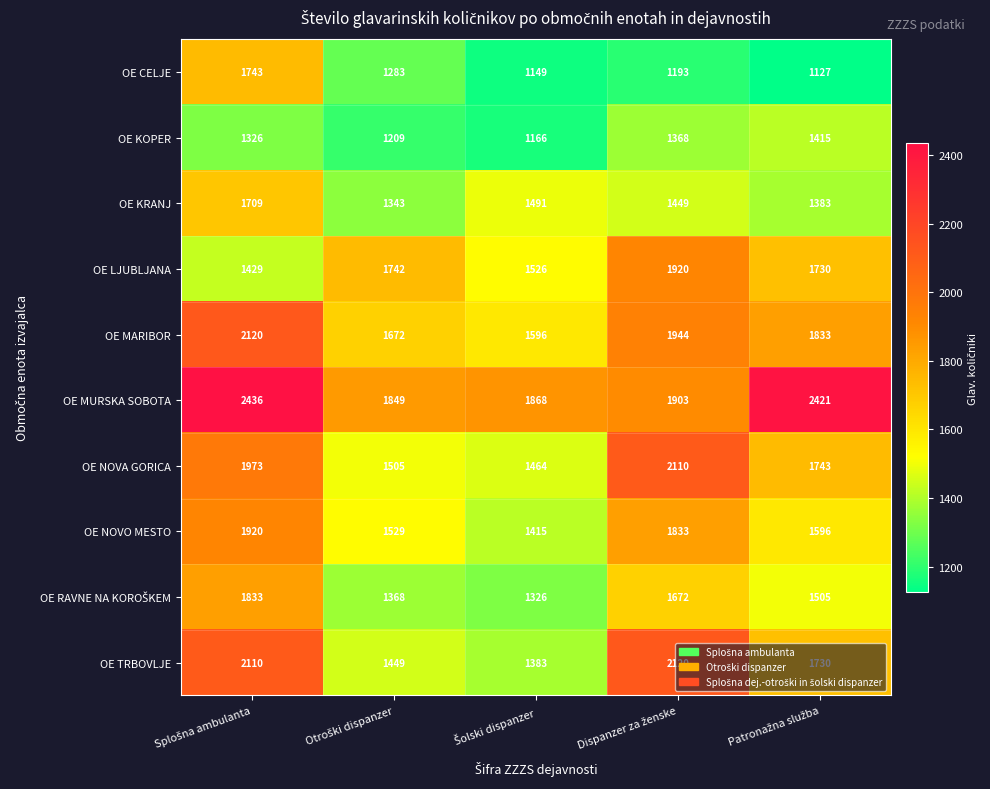

Which series has the largest range (max minus min)?

OE TRBOVLJE